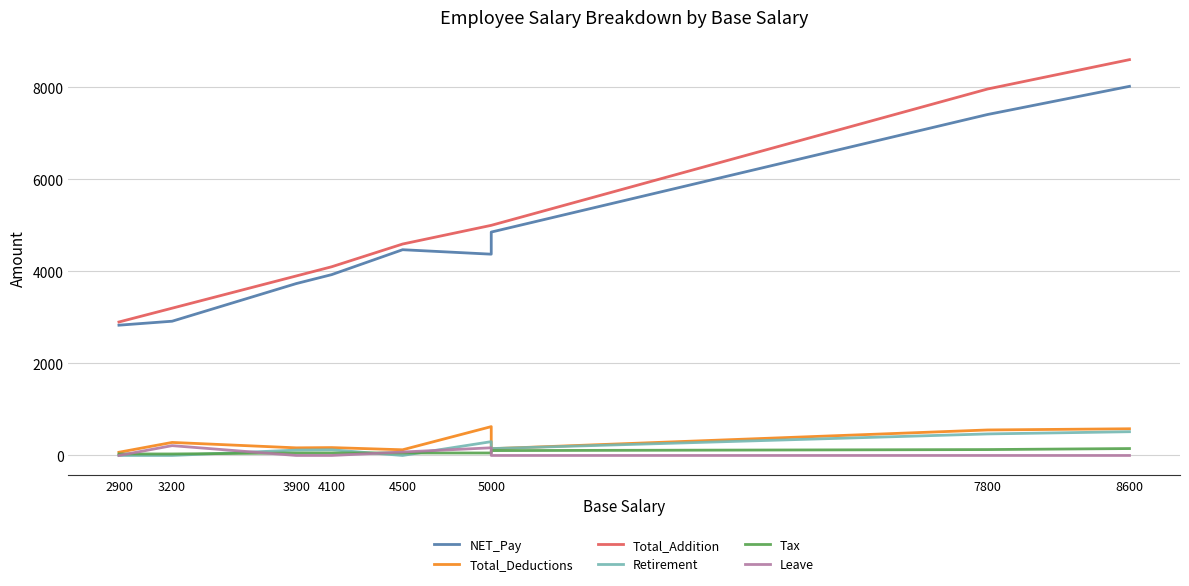

What is the difference between the highest and lowest values at 2900?

2900.0